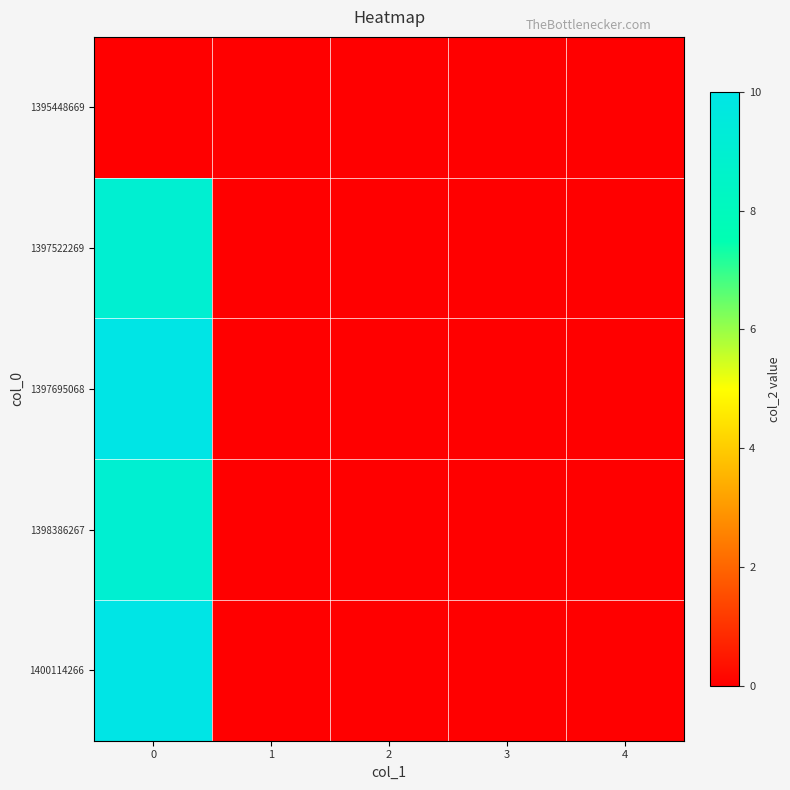

Between 0 and 4, which series saw the biggest shift?

row_2